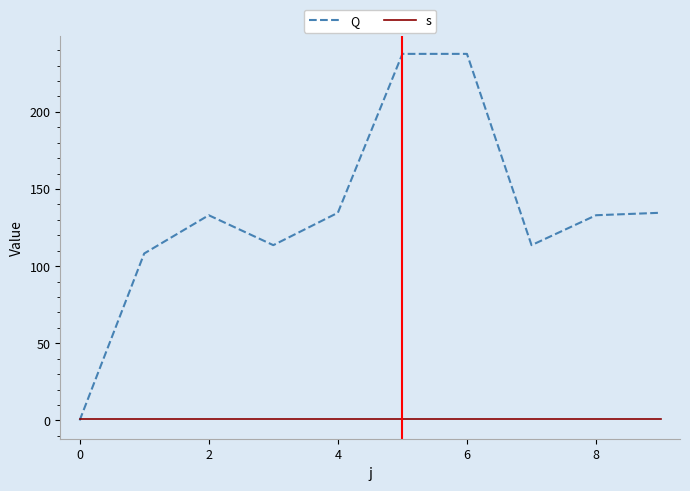

List the series in order of their peak value, lowest first.

s, Q